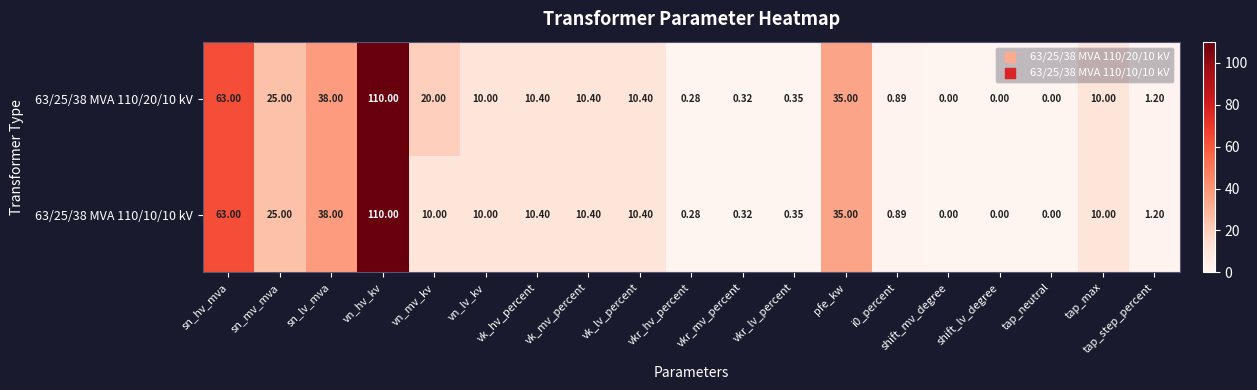

At which label does 63/25/38 MVA 110/10/10 kV reach its peak?

vn_hv_kv